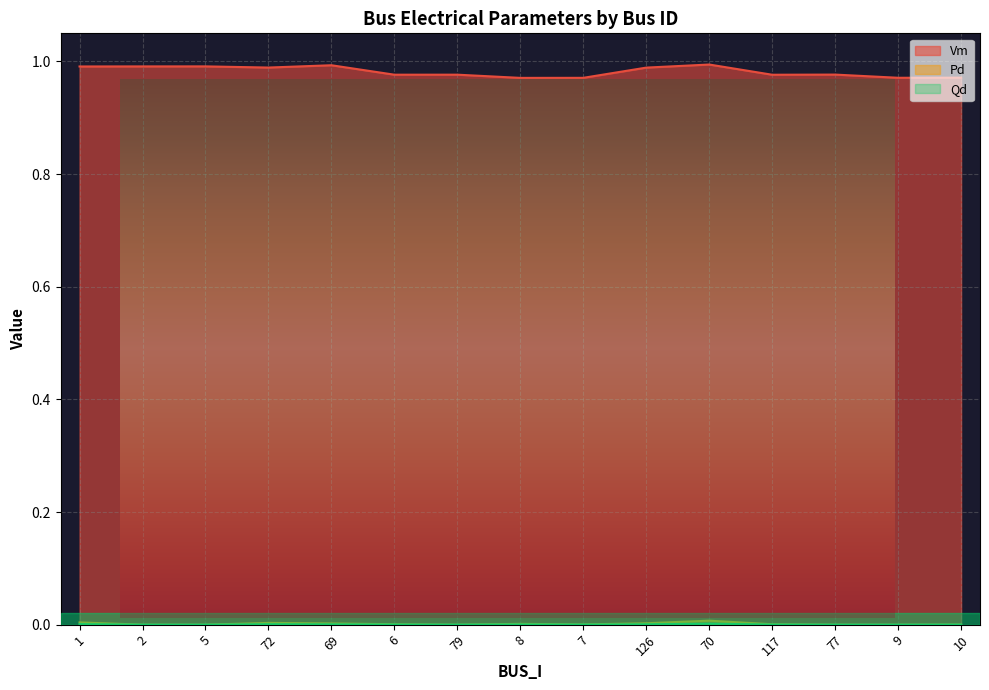

True or false: Pd and Qd cross at least once.

False